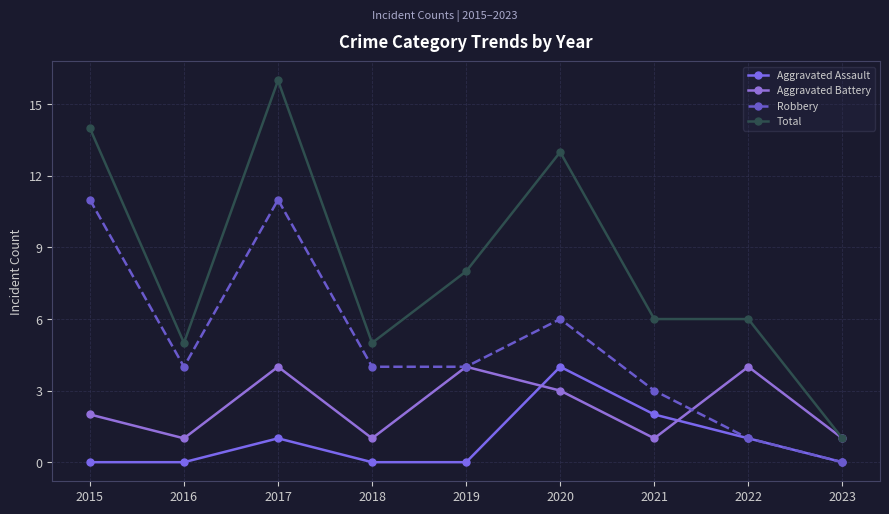

What is the difference between the second highest and second lowest values in the Aggravated Battery series?

3